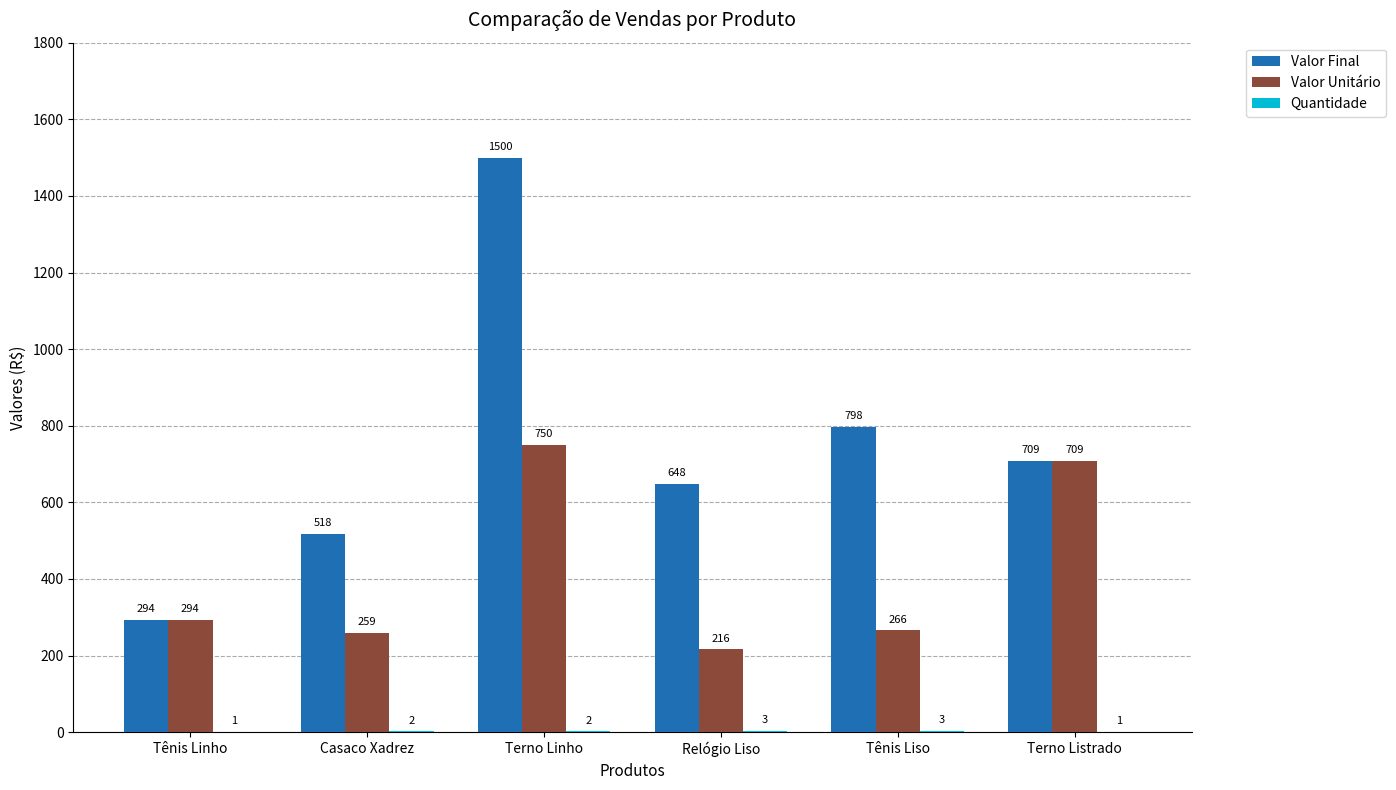

Which label corresponds to the largest value in the chart?

Terno Linho